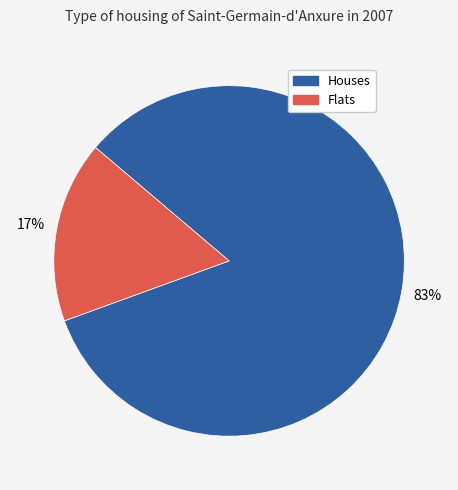

To the nearest percent, what is the difference between the largest and smallest slice percentages?

66%